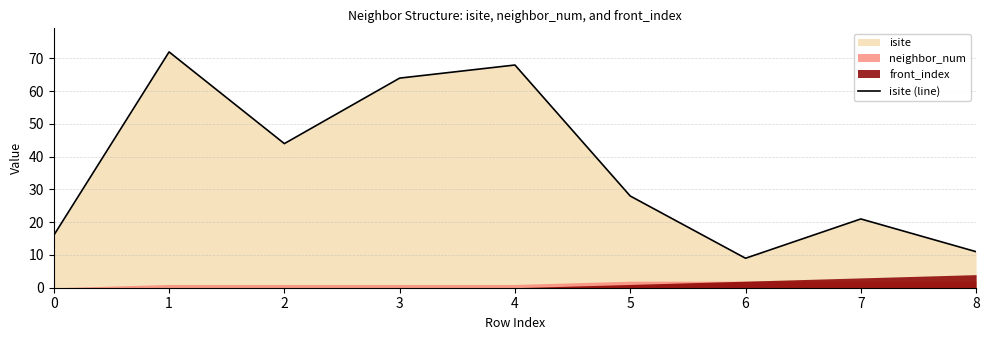

List the labels in order of value, largest first.

1, 4, 3, 2, 5, 7, 0, 8, 6